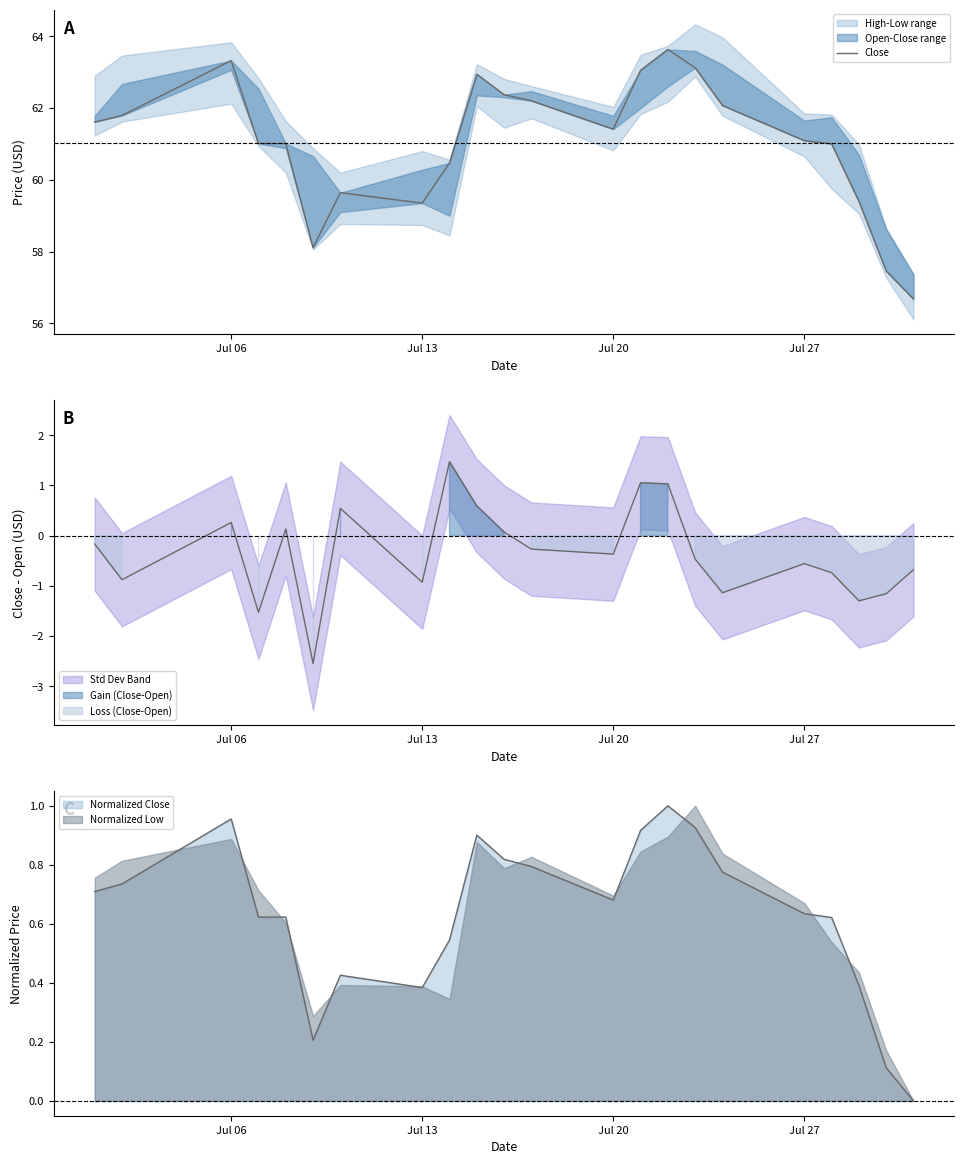

What position from the left is Jul 06?

3